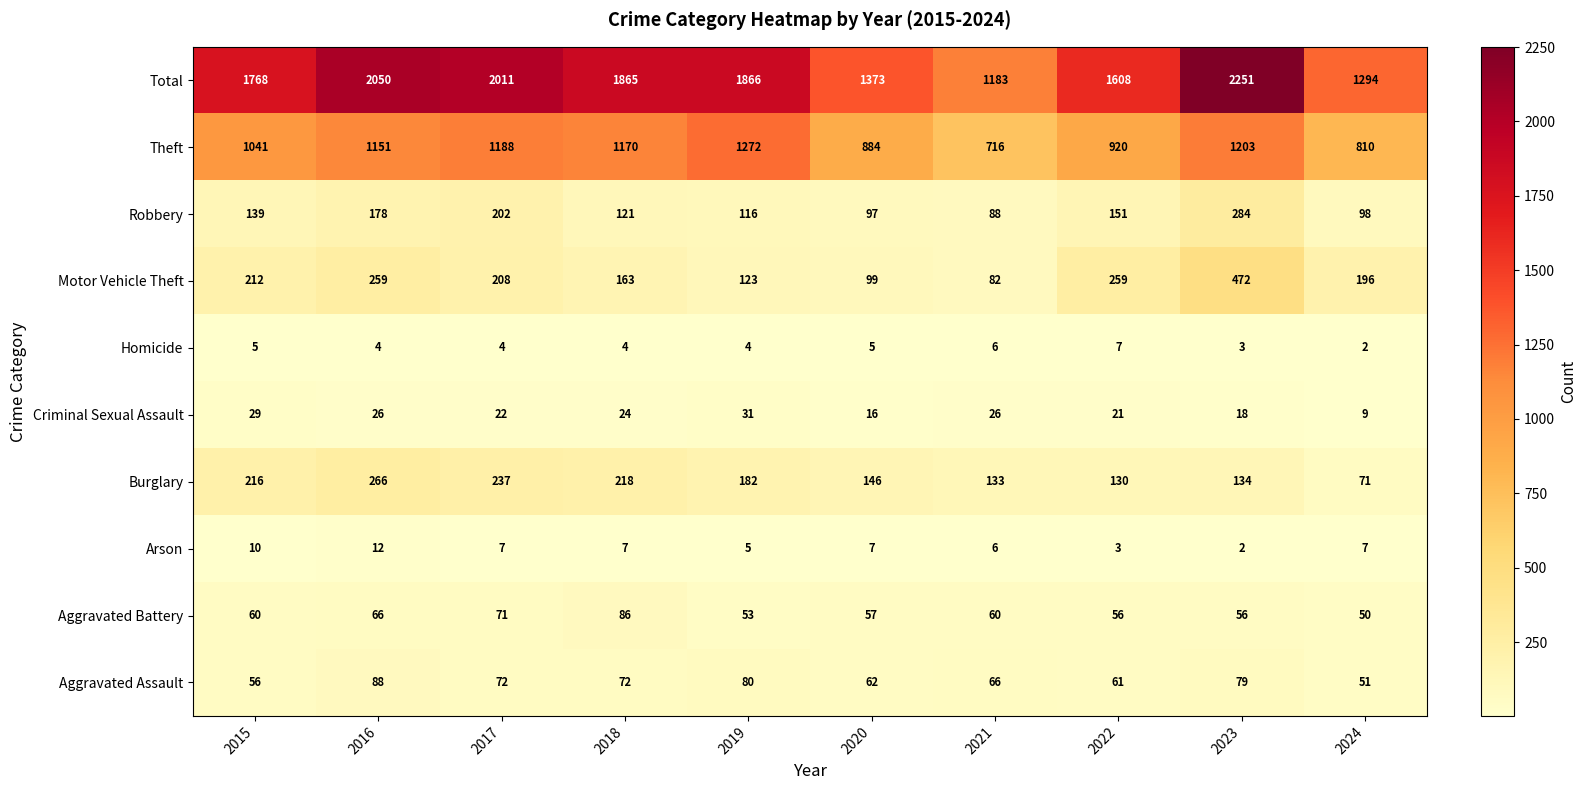

Which label corresponds to the largest value in the chart?

2023